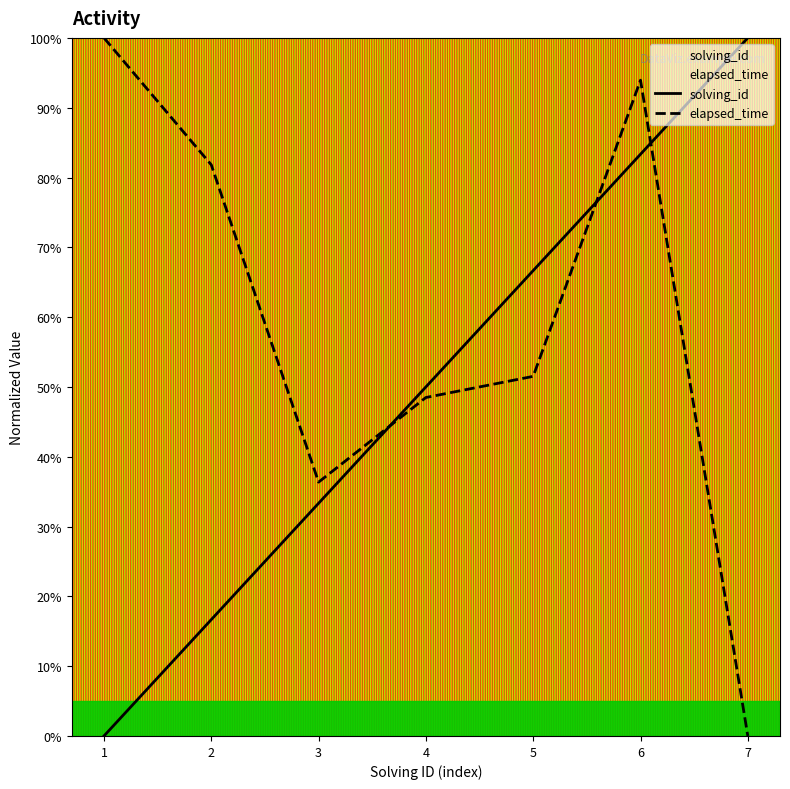

The value of solving_id at 4 is 0.2. True or false?

False